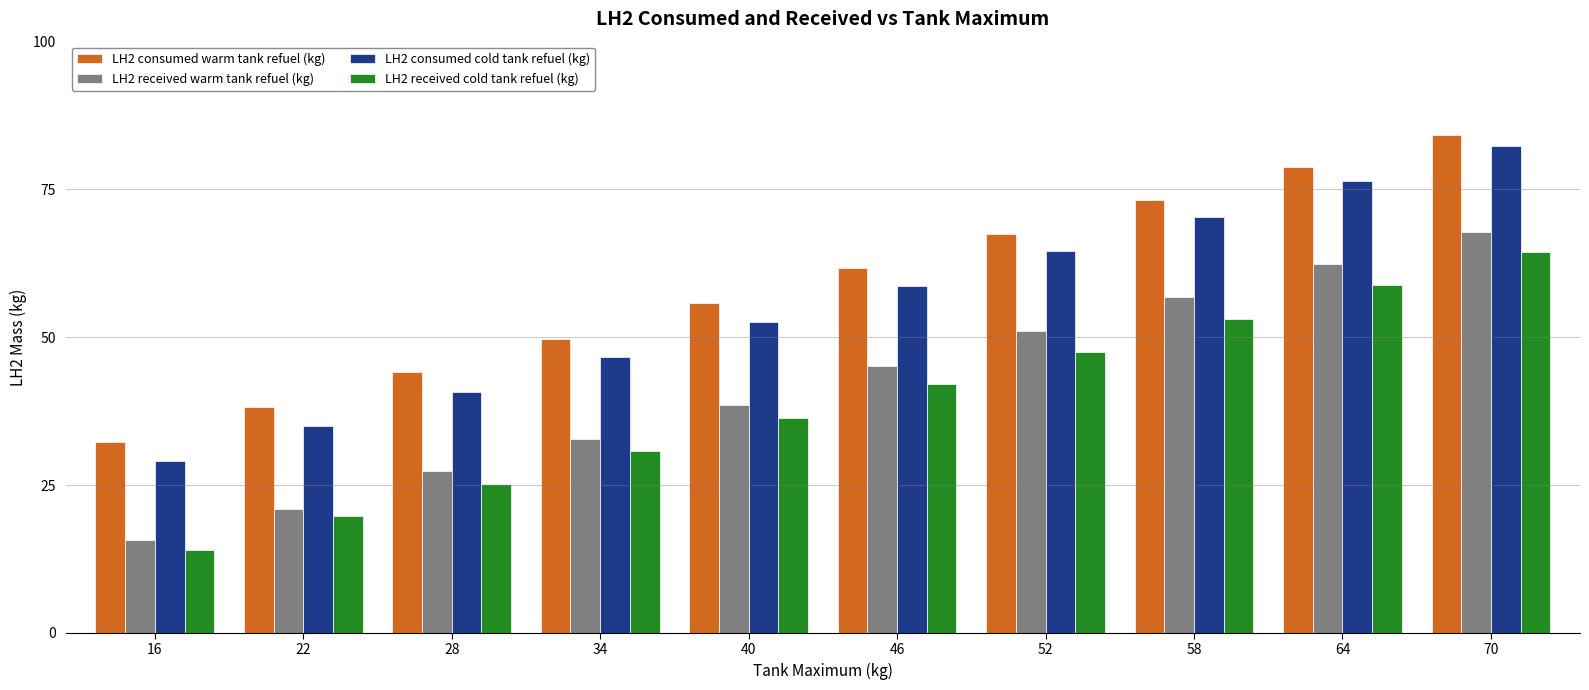

How many data points in LH2 received cold tank refuel (kg) are above 42?

5